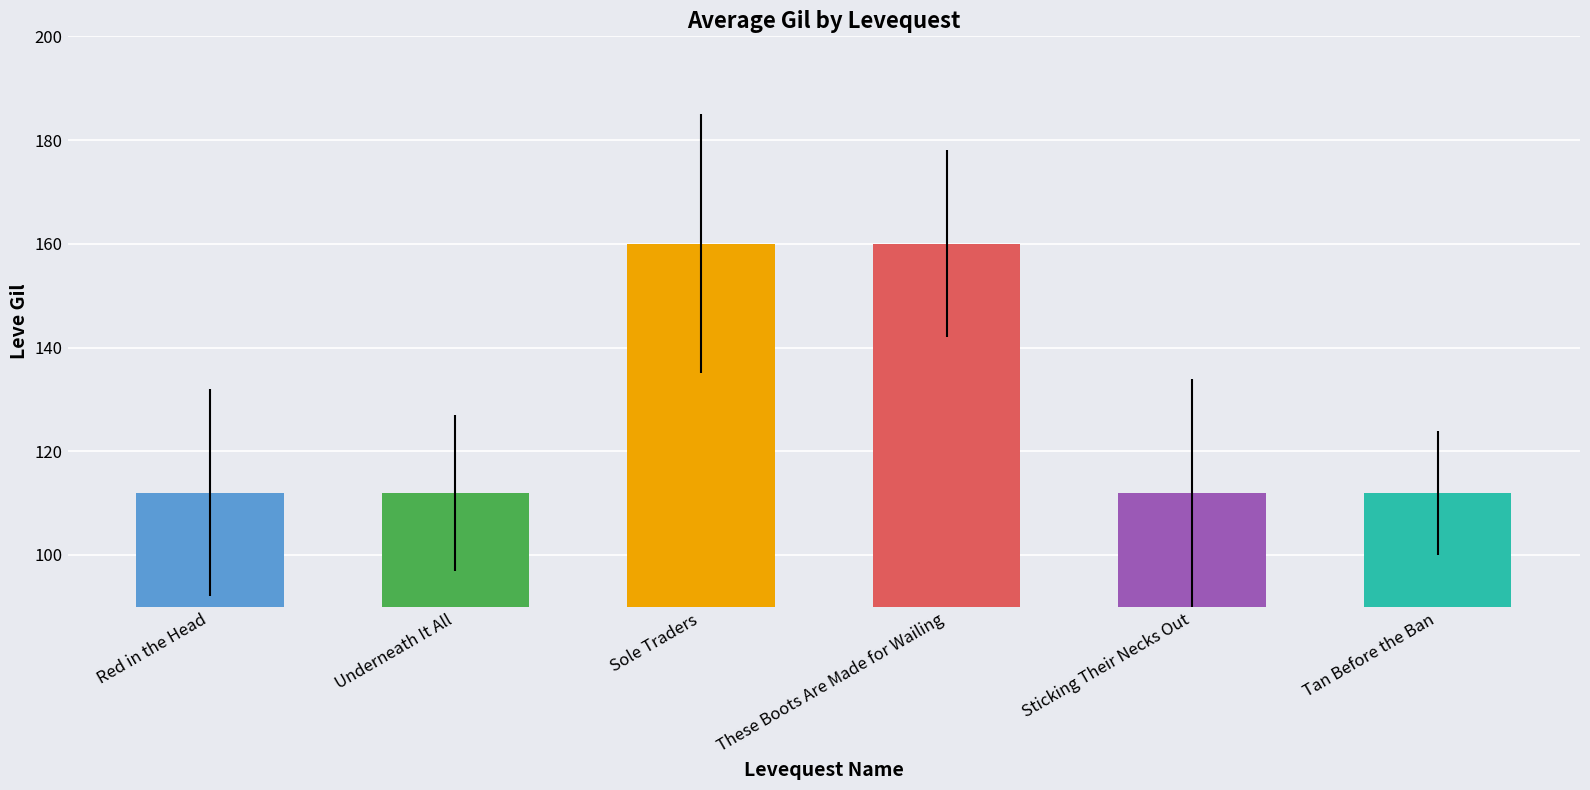

The chart shows a value of 112 at Underneath It All. True or false?

True